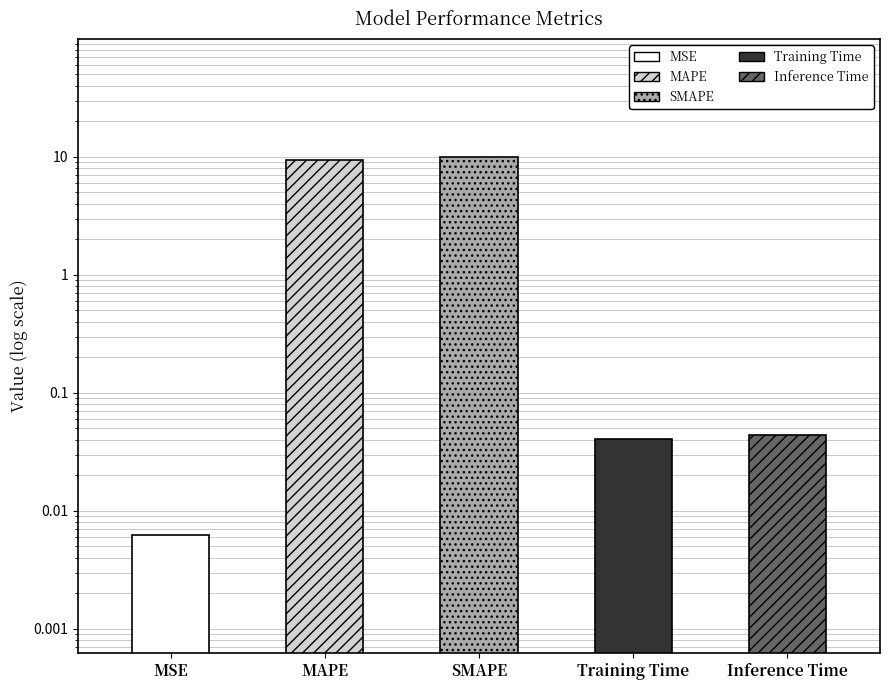

List the labels in order of value, largest first.

SMAPE, MAPE, Inference Time, Training Time, MSE